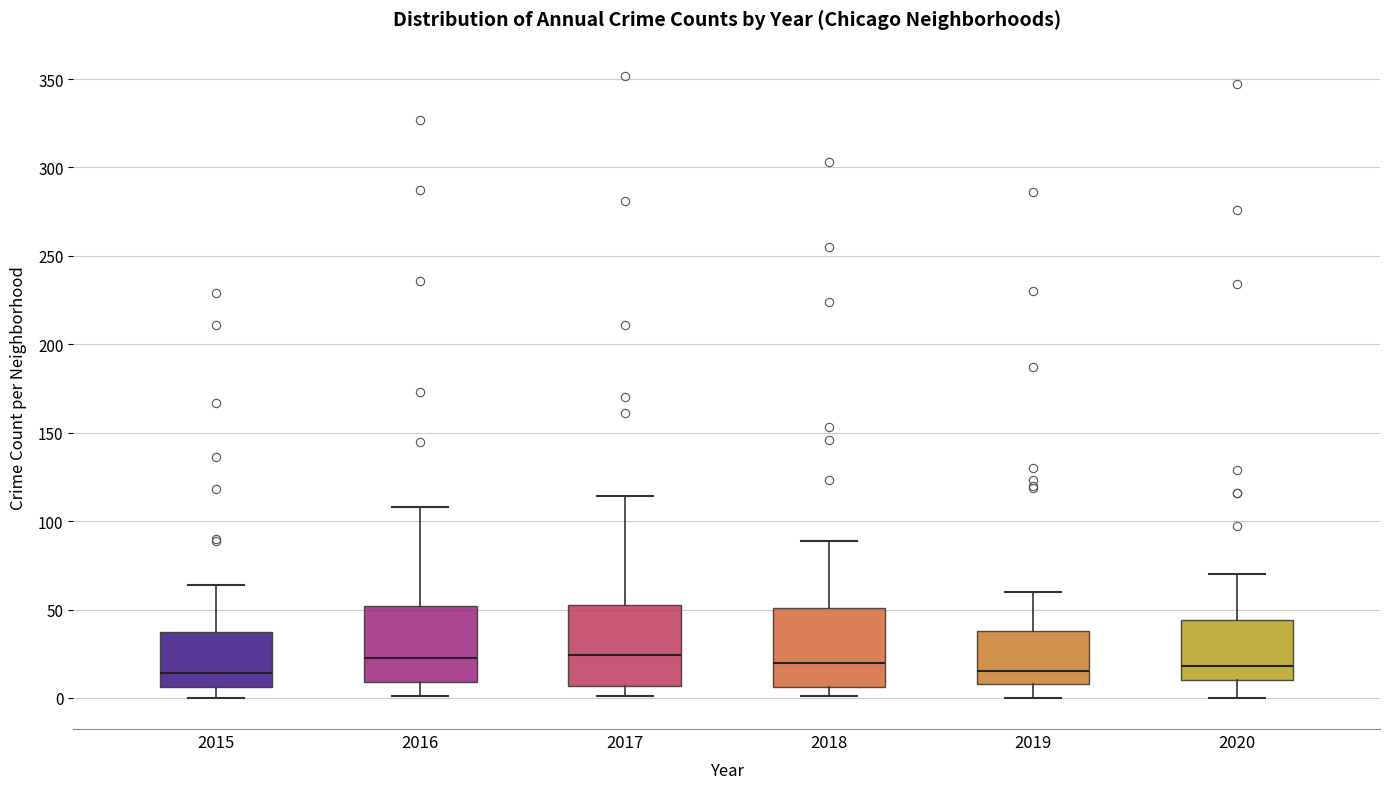

Reading left to right, transcribe this box plot: for each box, give where its median line is, the range the box spans, and where its two whiskers end, as read against the y-axis. The values are not printed on the chart, so give them approximately, as read against the axis.

2015: median 15, box 5 to 35, whiskers 0 to 65
2016: median 25, box 10 to 50, whiskers 0 to 110
2017: median 25, box 5 to 55, whiskers 0 to 115
2018: median 20, box 5 to 50, whiskers 0 to 90
2019: median 15, box 10 to 40, whiskers 0 to 60
2020: median 20, box 10 to 45, whiskers 0 to 70